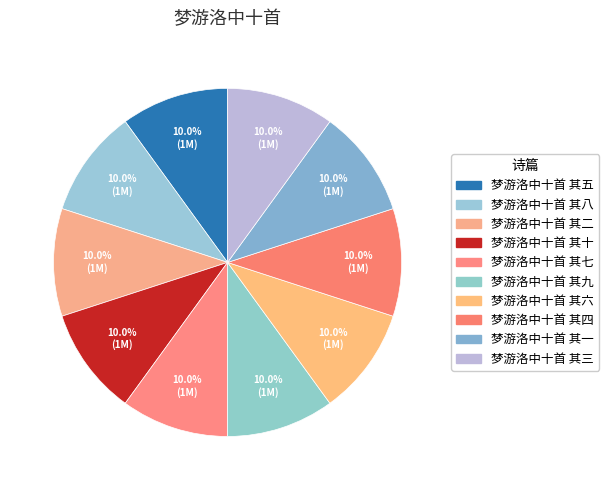

How many segments does this pie chart have?

10